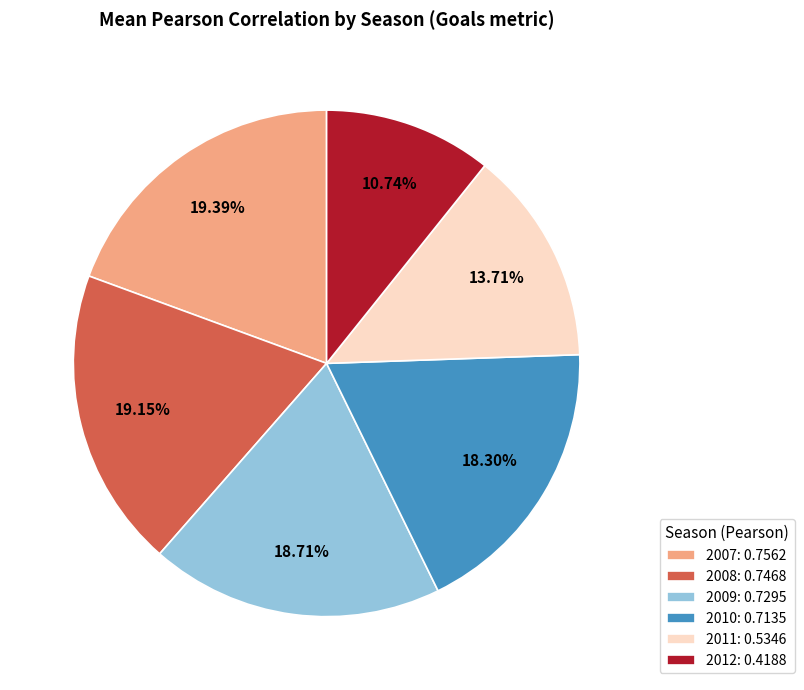

Does 2007 represent more than half of the total?

No